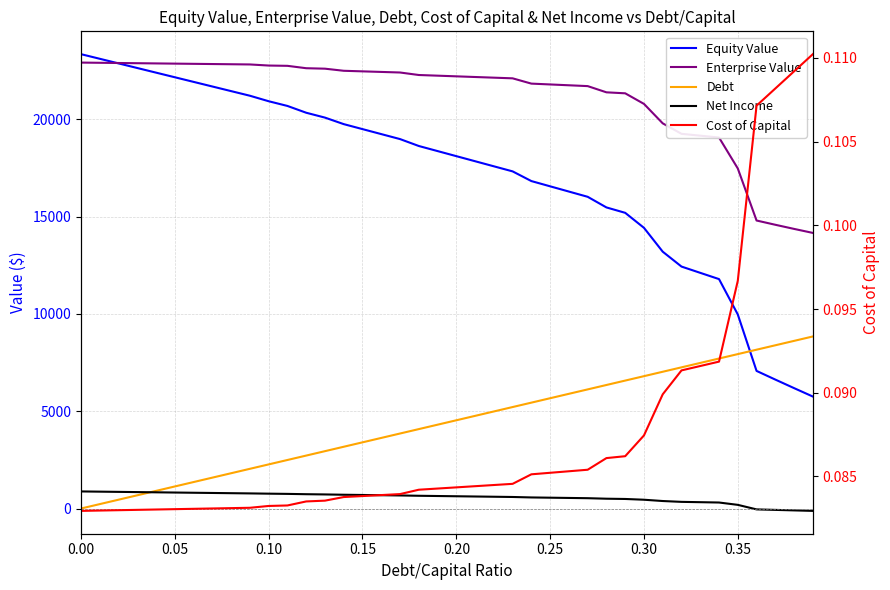

What is the highest value of the Net Income series?

877.4